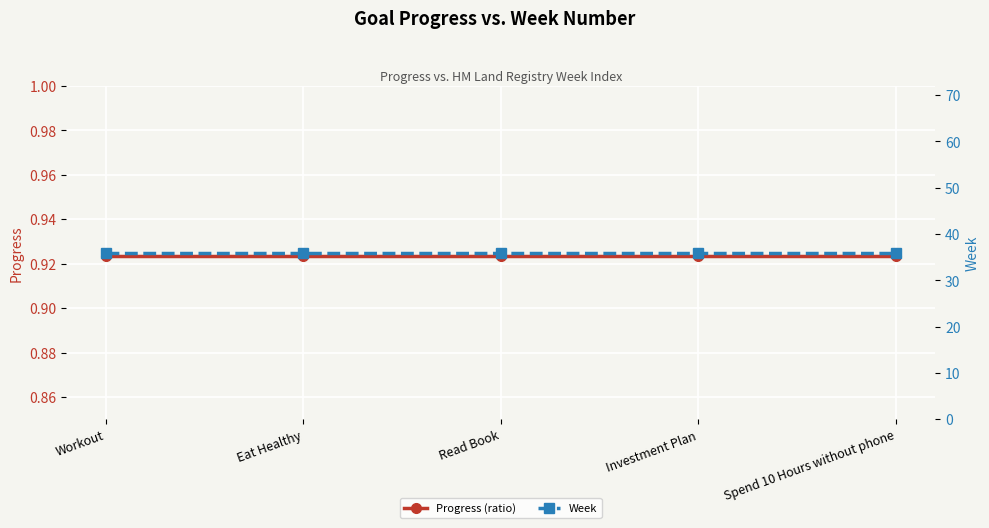

At Read Book, list the series in order from smallest to largest.

Progress (ratio), Week